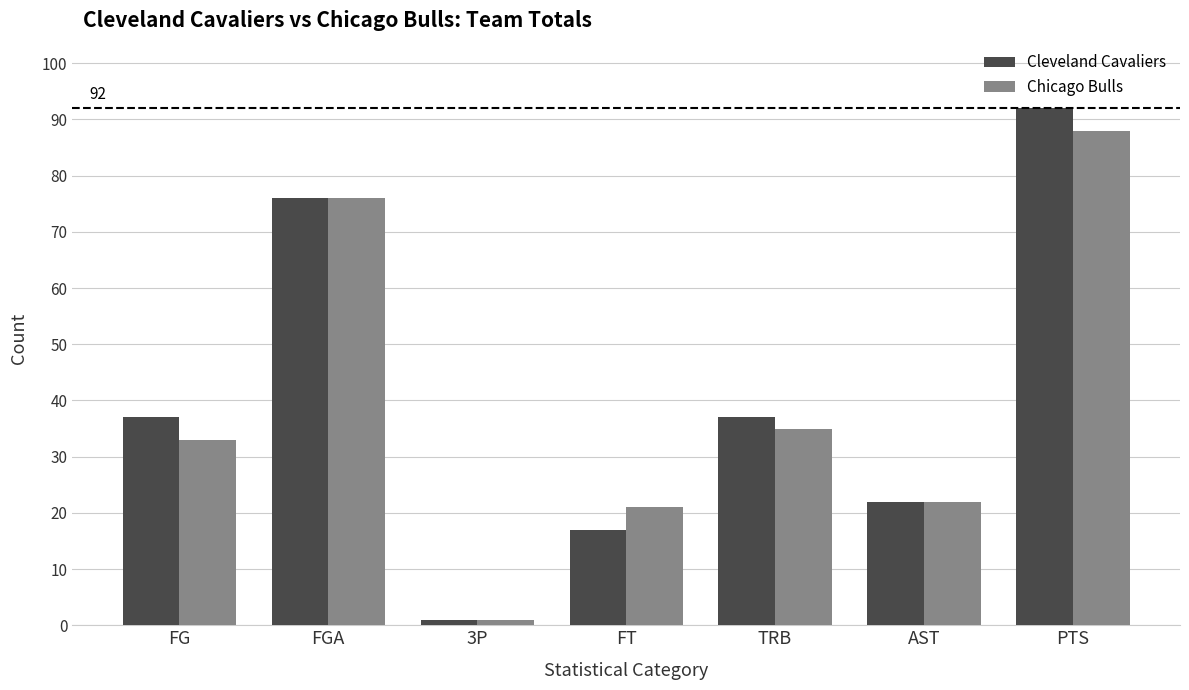

Which series has the widest spread of values?

Cleveland Cavaliers